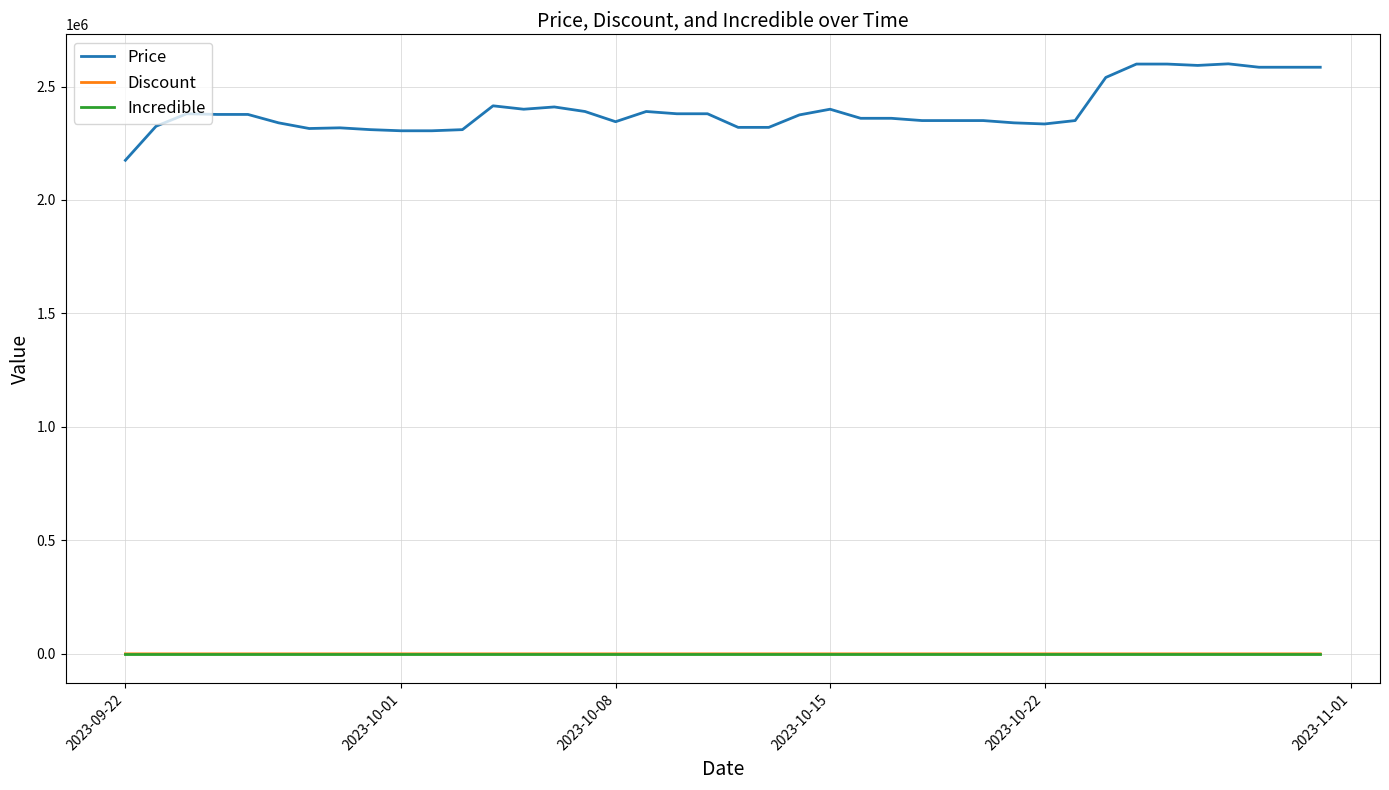

Which series has the largest total across all categories?

Price